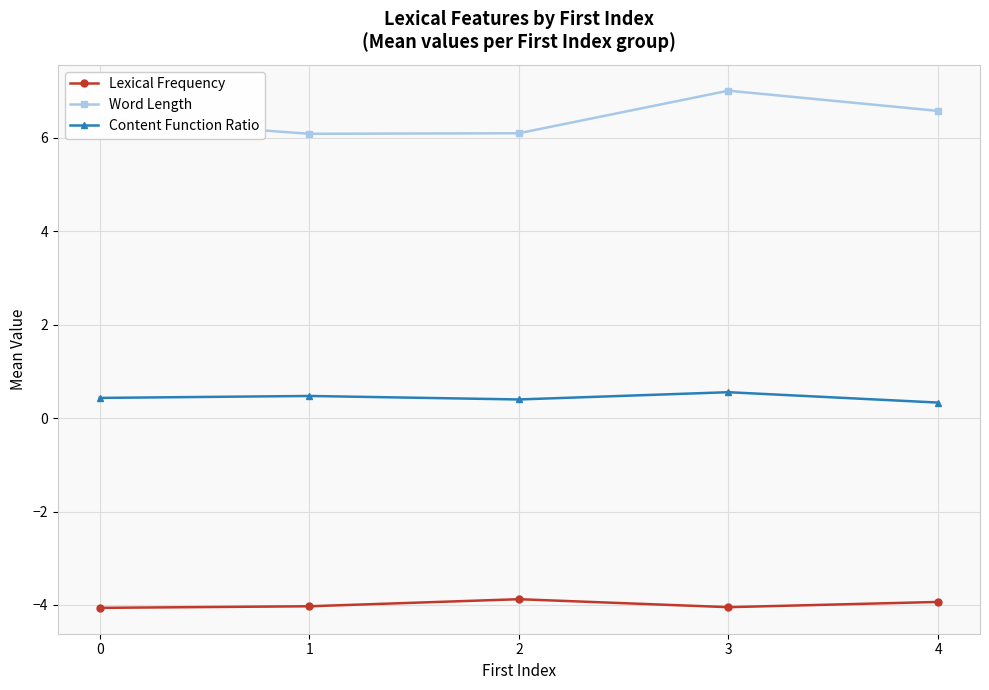

What is the difference between the highest and lowest values at 3?

11.1